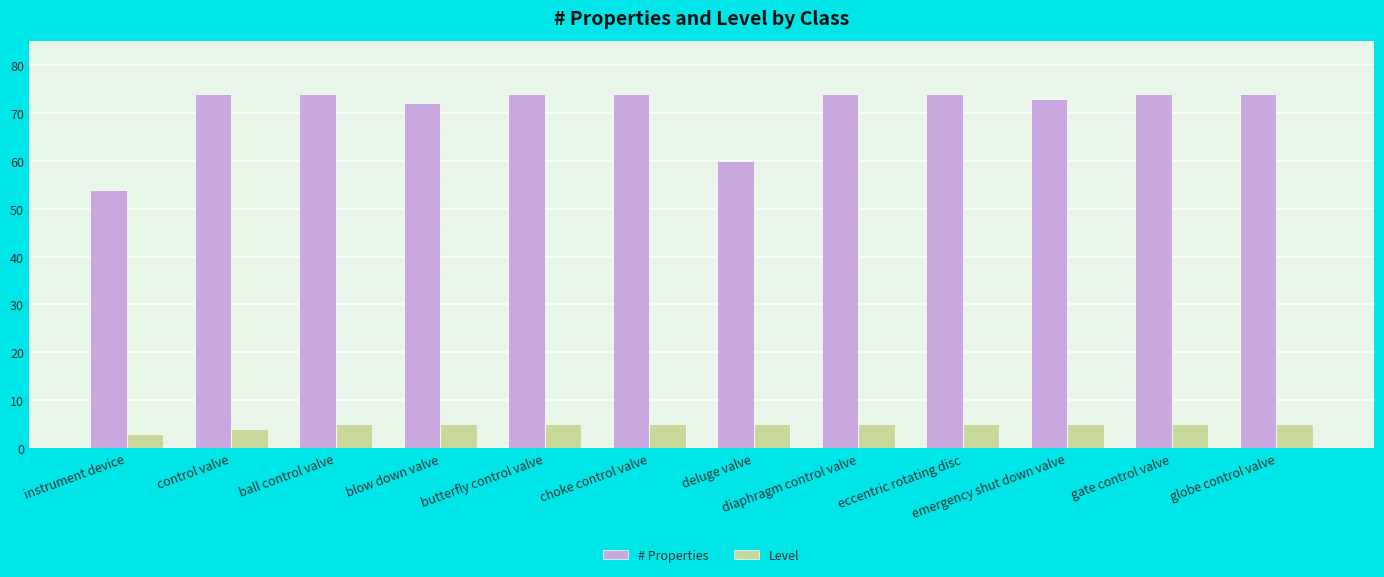

At which label does # Properties reach its minimum?

instrument device